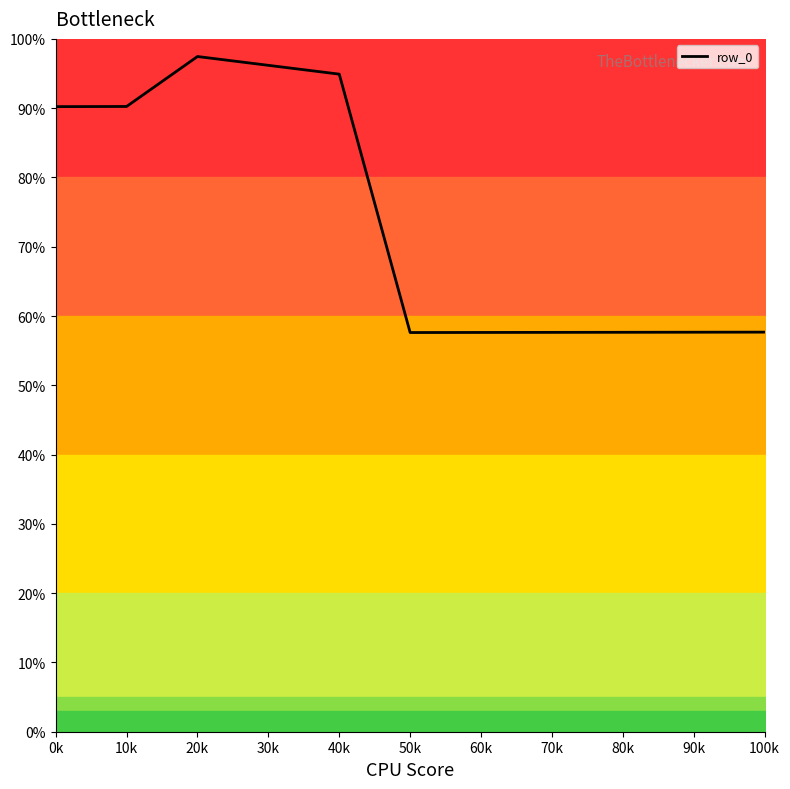

What is the approximate value at 100k?

57.7